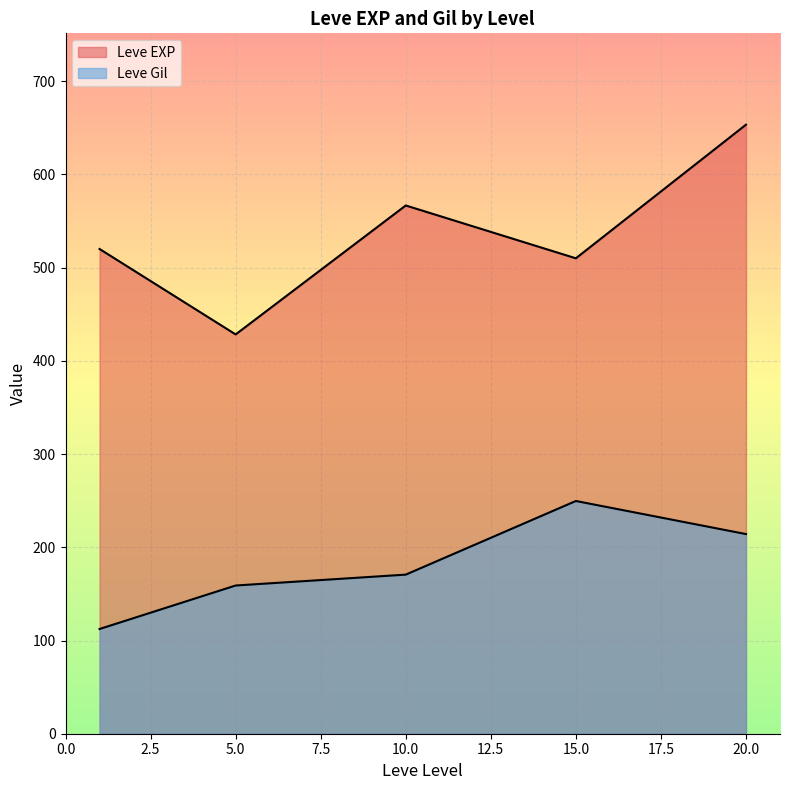

How many distinct data groups are displayed?

2